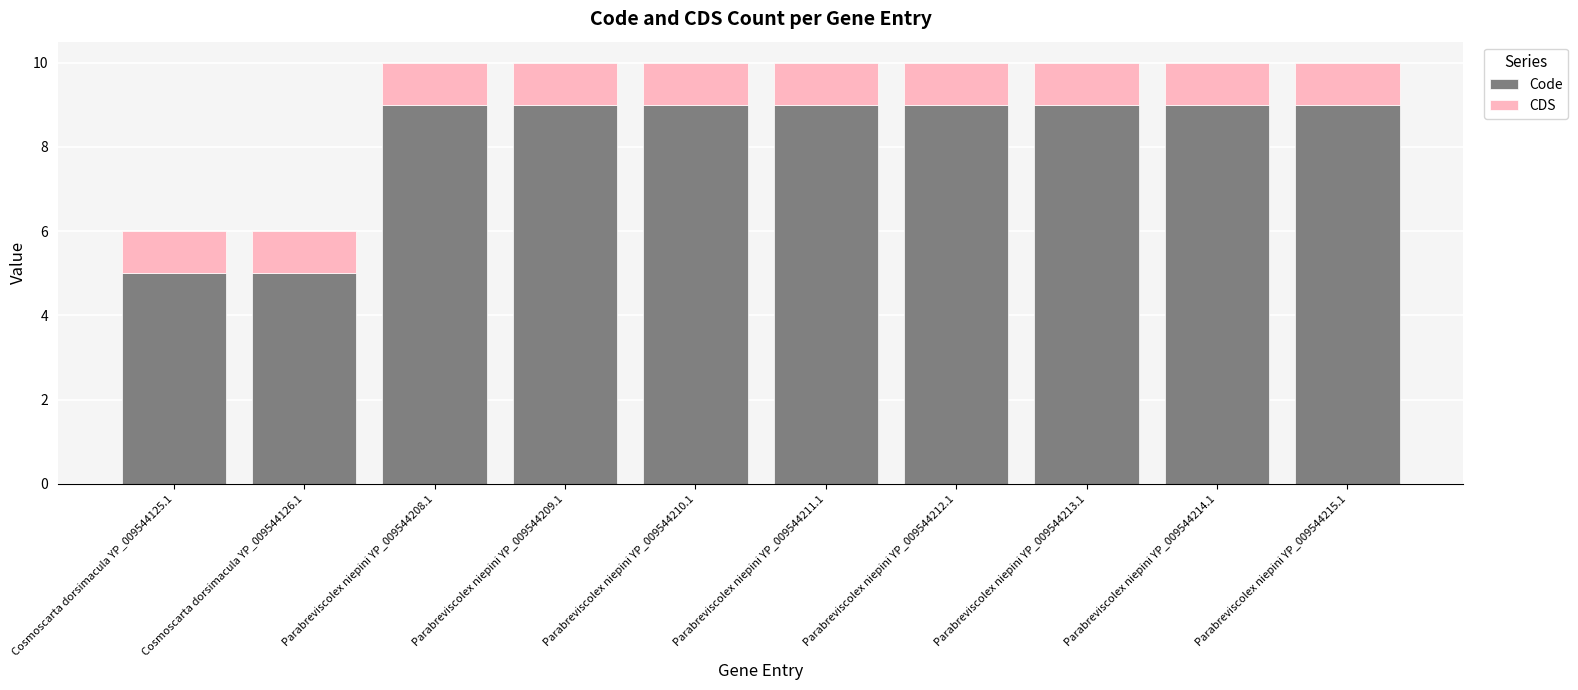

What is the sum of the Code values at Parabreviscolex niepini YP_009544214.1 and Parabreviscolex niepini YP_009544210.1?

18